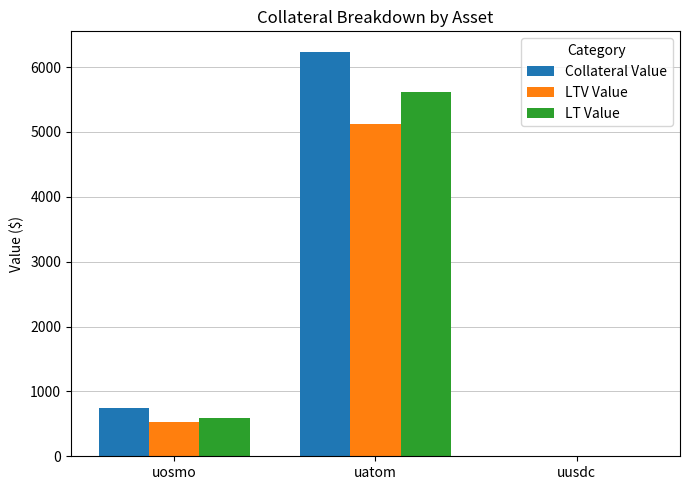

Is it true that LT Value equals 3049 at uatom?

False